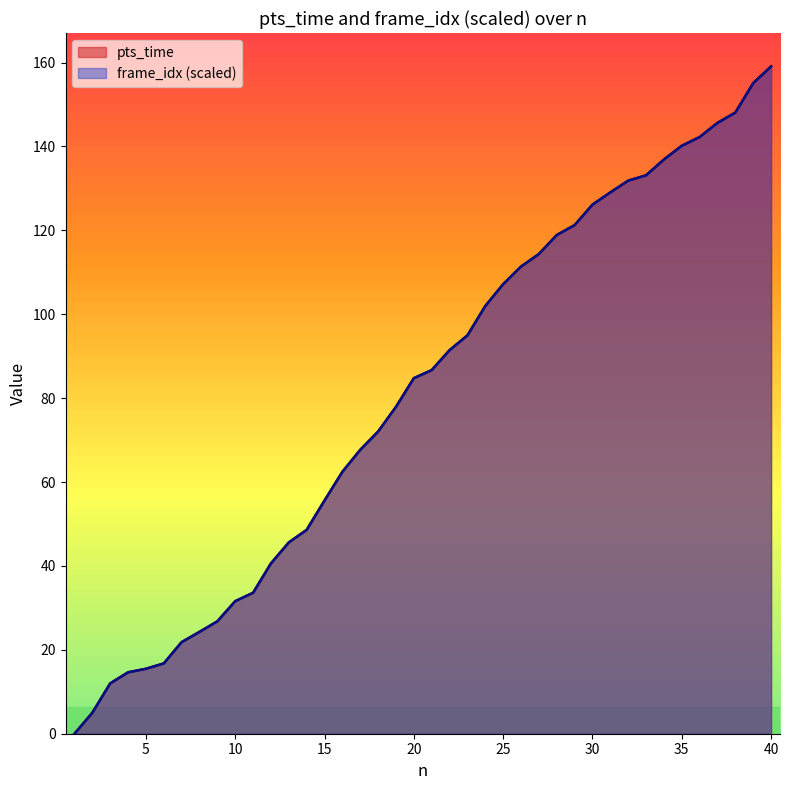

How many categories are shown in the chart?

40